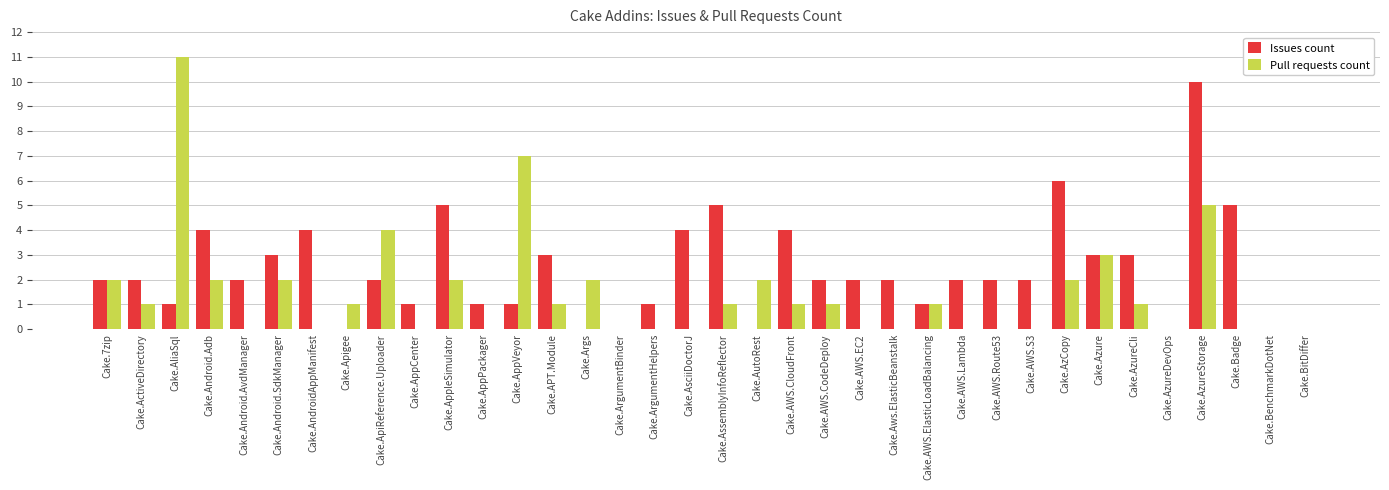

How many groups of bars are there?

36